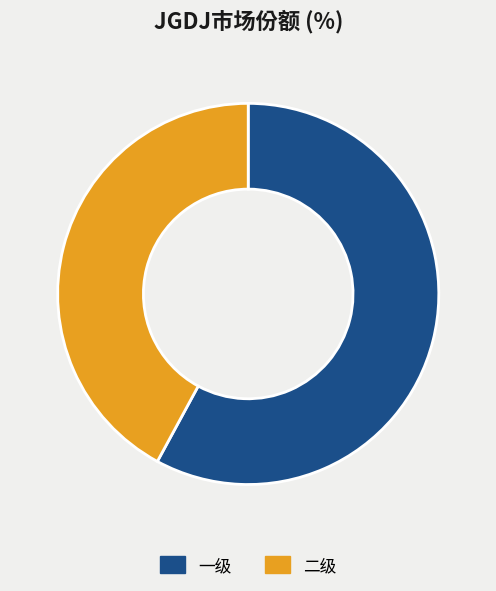

How many slices are in this pie chart?

2